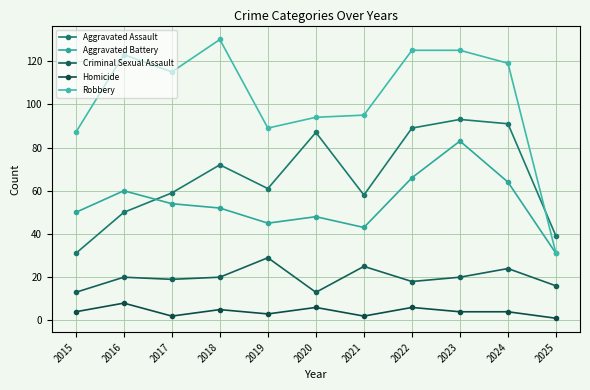

What is the highest value of the Aggravated Battery series?

83